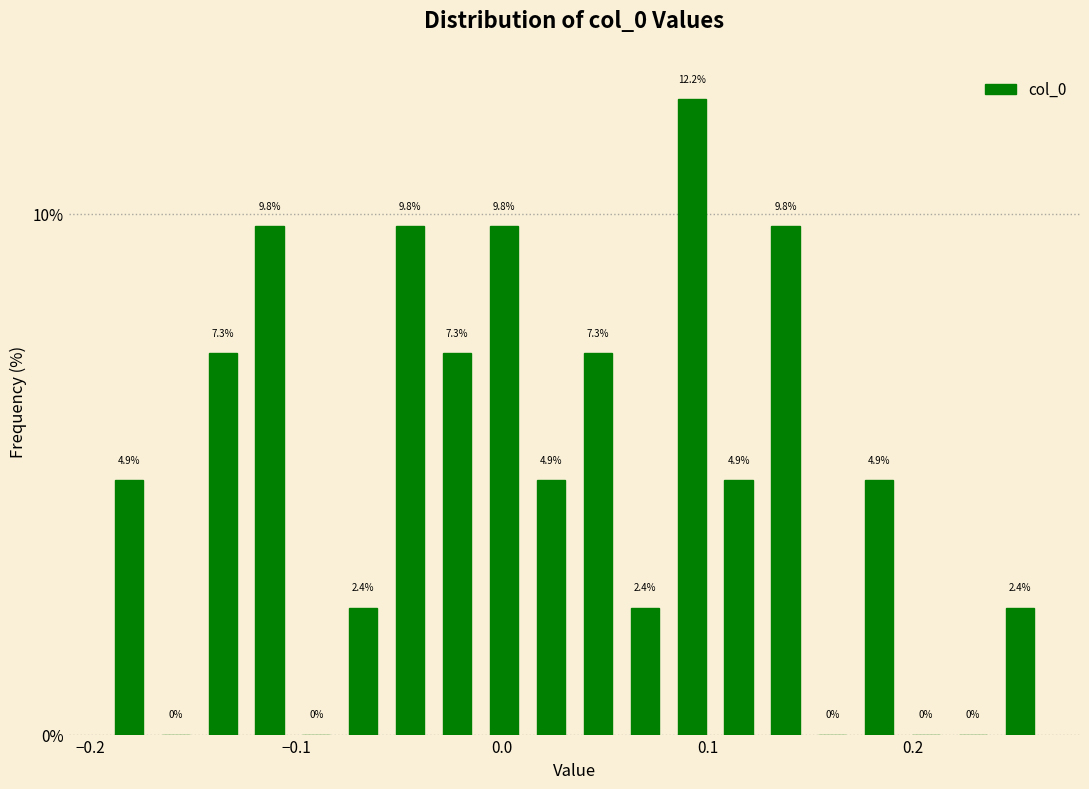

Read against the x-axis, roughly where is the centre of the tallest bar?

0.09